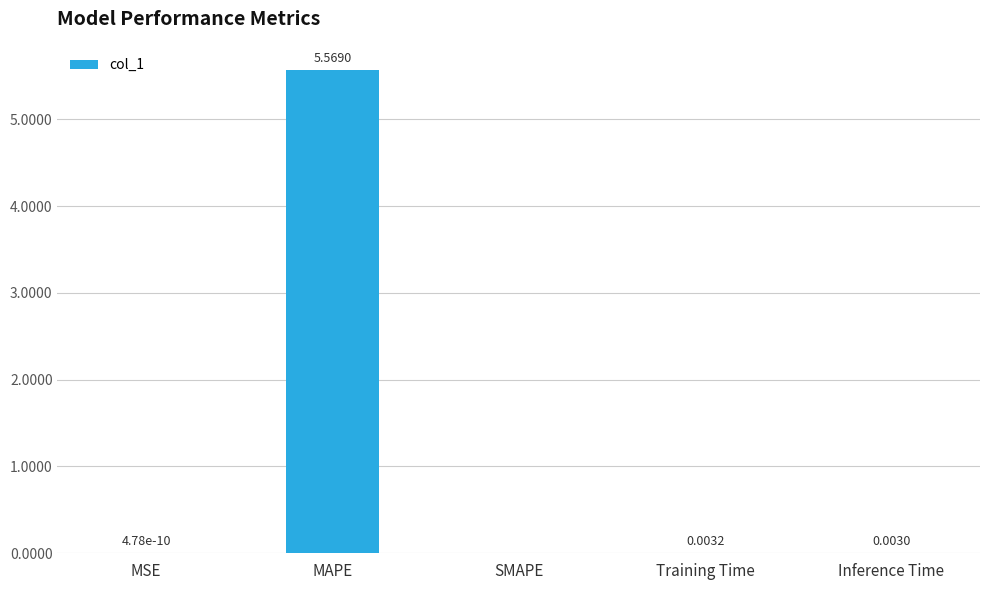

What is the change in value from MAPE to Inference Time?

-5.6